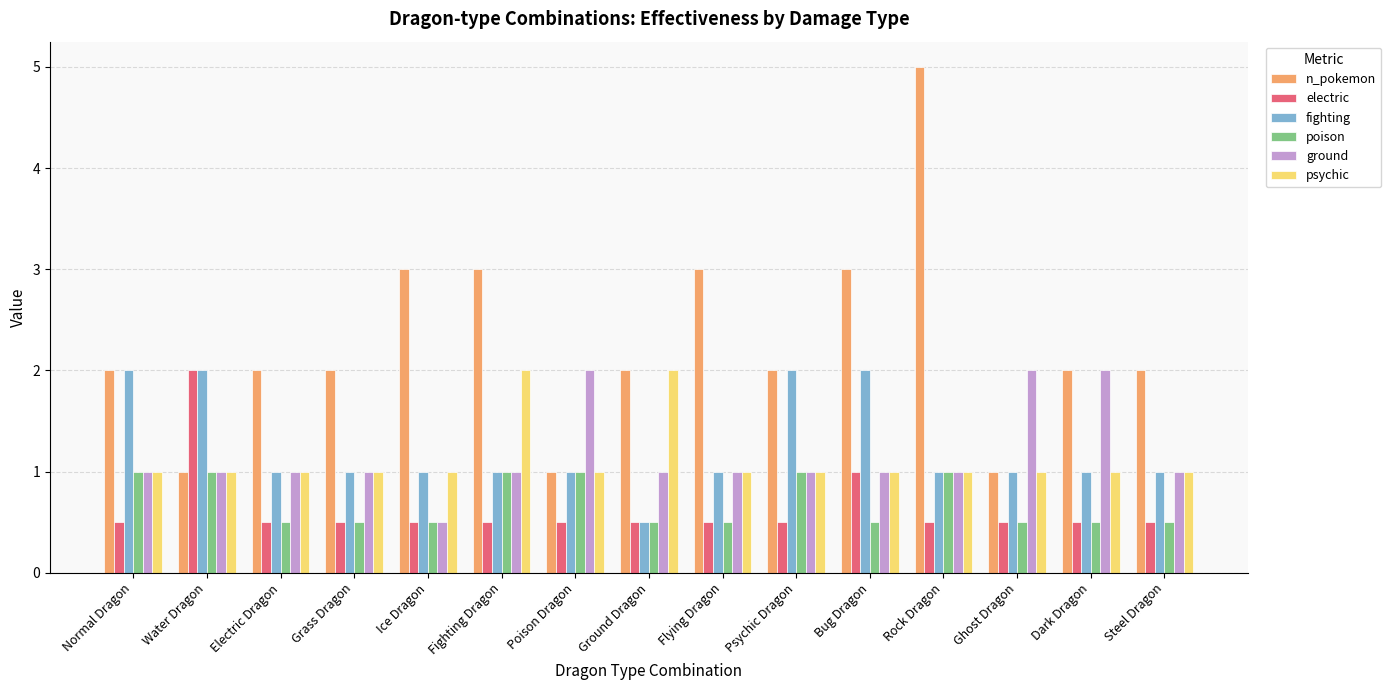

What is the lowest value of the ground series?

0.5